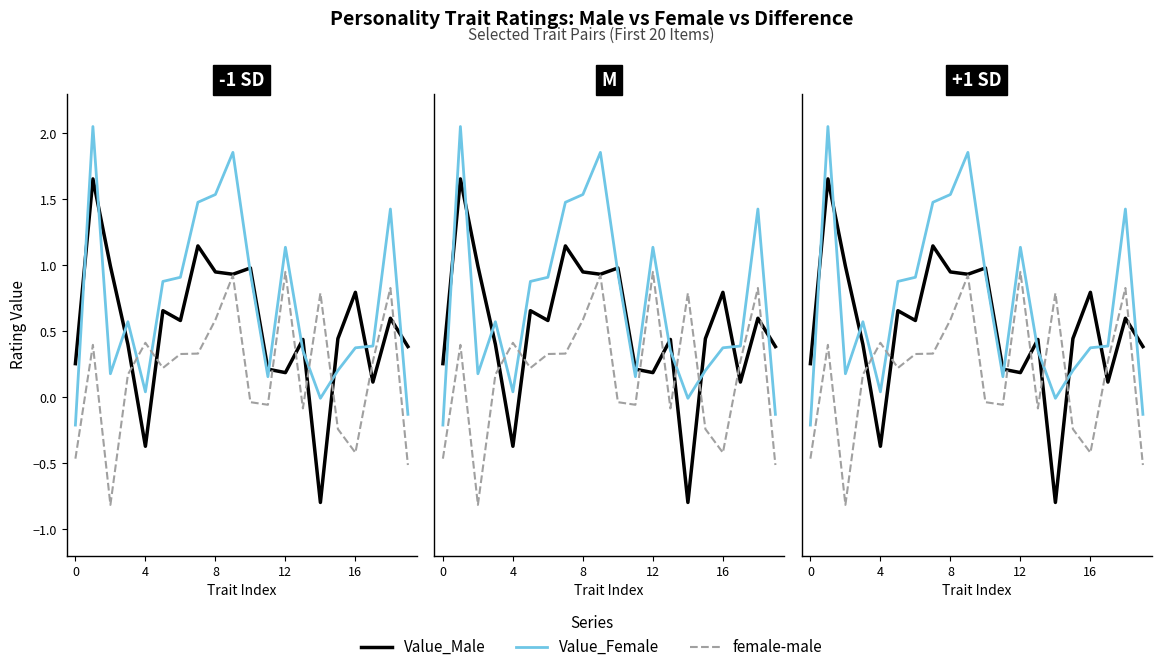

At how many categories does at least one series exceed 0?

20